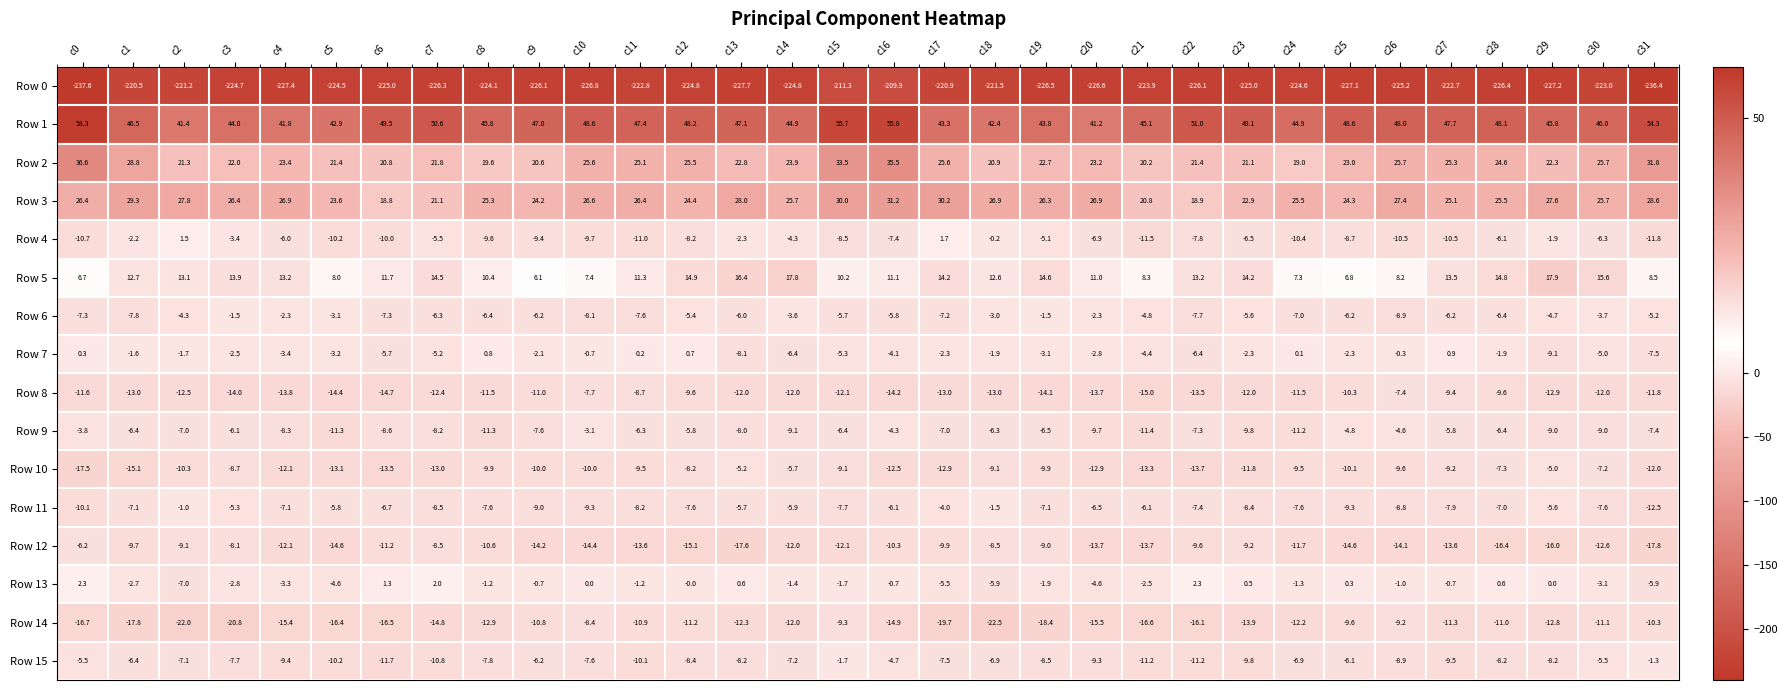

What is the approximate value of Row 10 at c24?

-9.5